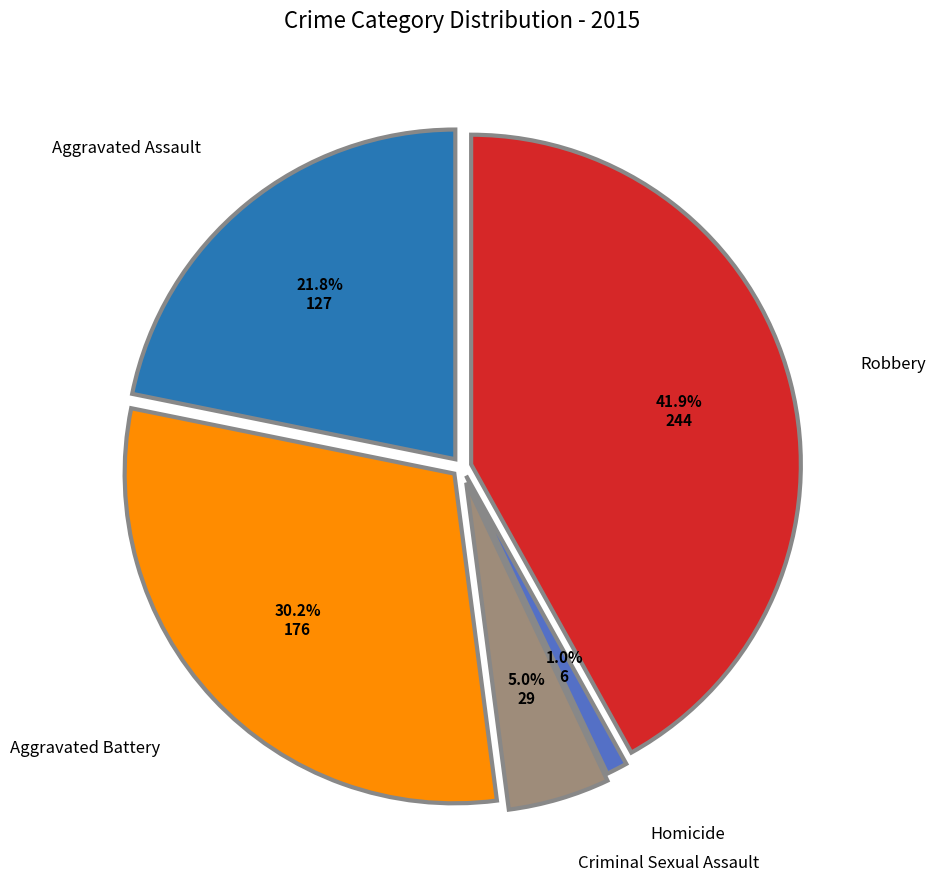

Is there a majority slice in this chart?

No